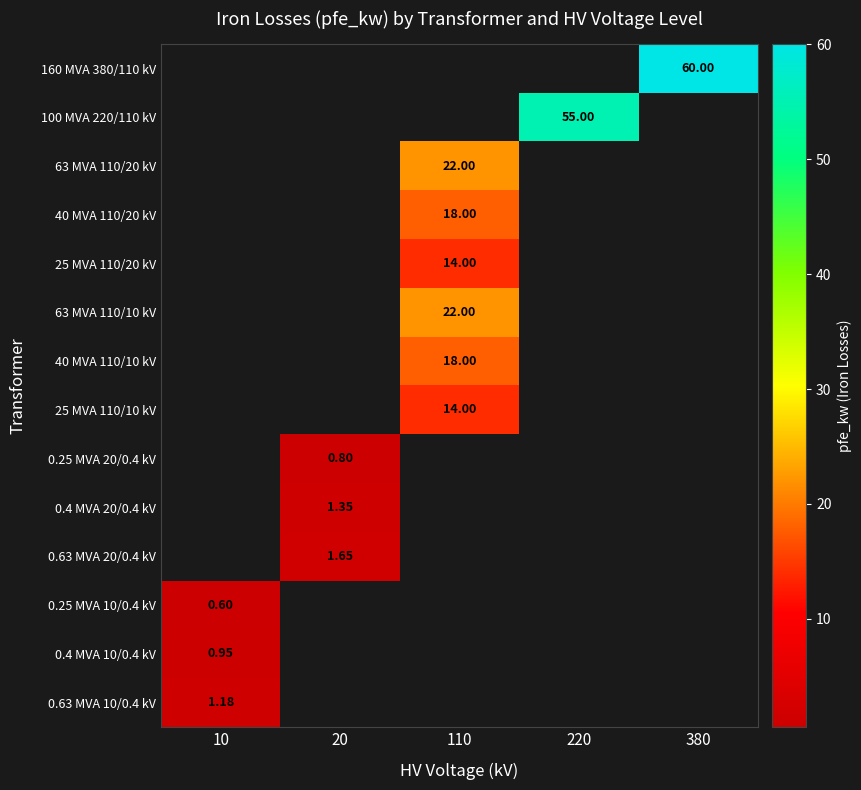

Is the value of 0.63 MVA 20/0.4 kV at 20 greater than the value of 160 MVA 380/110 kV at 380?

No